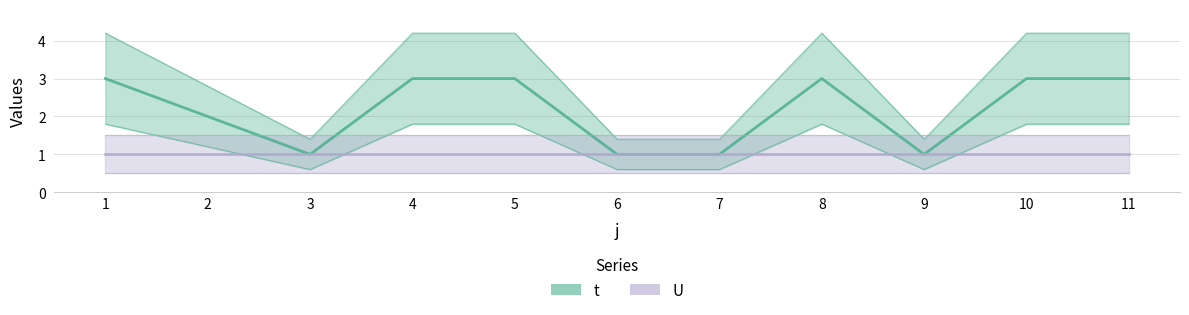

Which label corresponds to the smallest value in the chart?

3